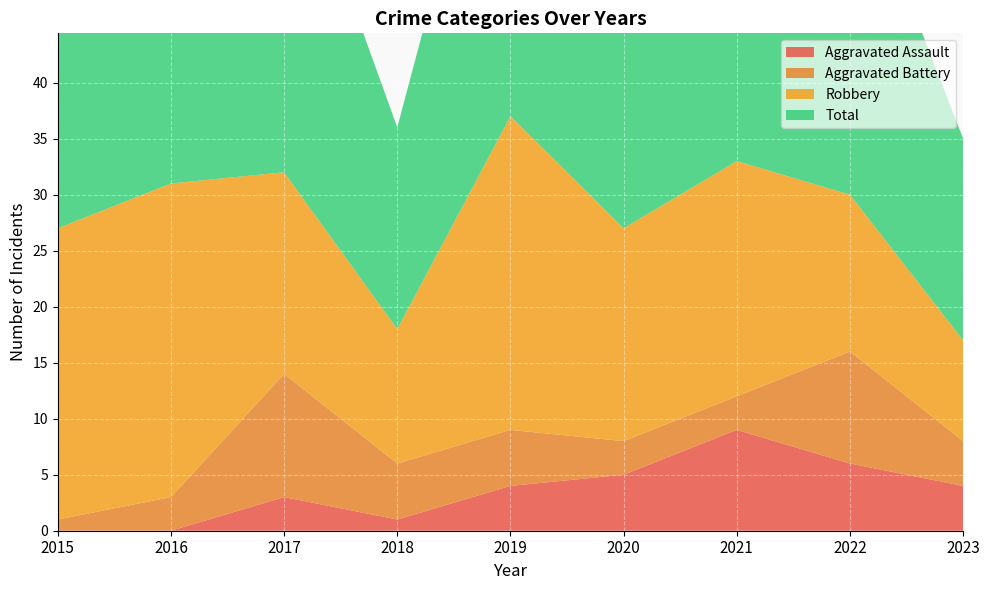

Reading left to right, list all the values displayed in this chart.

Aggravated Assault: 2015=0	2016=0	2017=3	2018=1	2019=4	2020=5	2021=9	2022=6	2023=4
Aggravated Battery: 2015=1	2016=3	2017=11	2018=5	2019=5	2020=3	2021=3	2022=10	2023=4
Robbery: 2015=26	2016=28	2017=18	2018=12	2019=28	2020=19	2021=21	2022=14	2023=9
Total: 2015=27	2016=31	2017=32	2018=18	2019=37	2020=27	2021=34	2022=31	2023=18